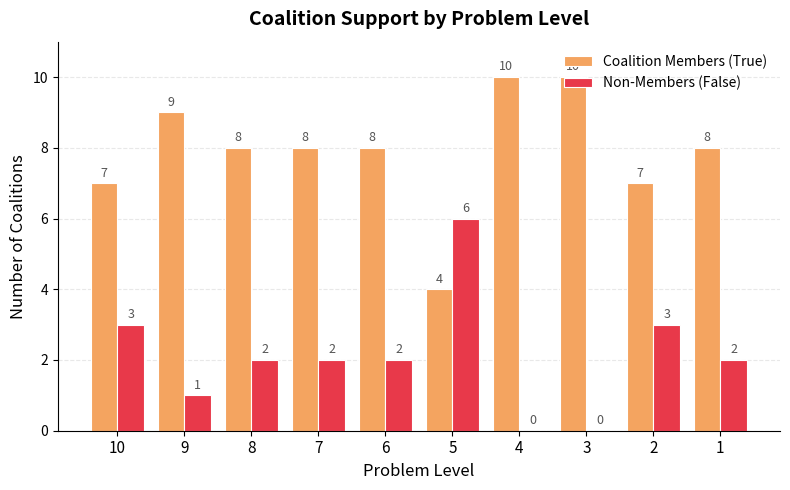

Reading left to right, what are all the values shown in this chart?

Coalition Members (True): 10=7	9=9	8=8	7=8	6=8	5=4	4=10	3=10	2=7	1=8
Non-Members (False): 10=3	9=1	8=2	7=2	6=2	5=6	4=0	3=0	2=3	1=2